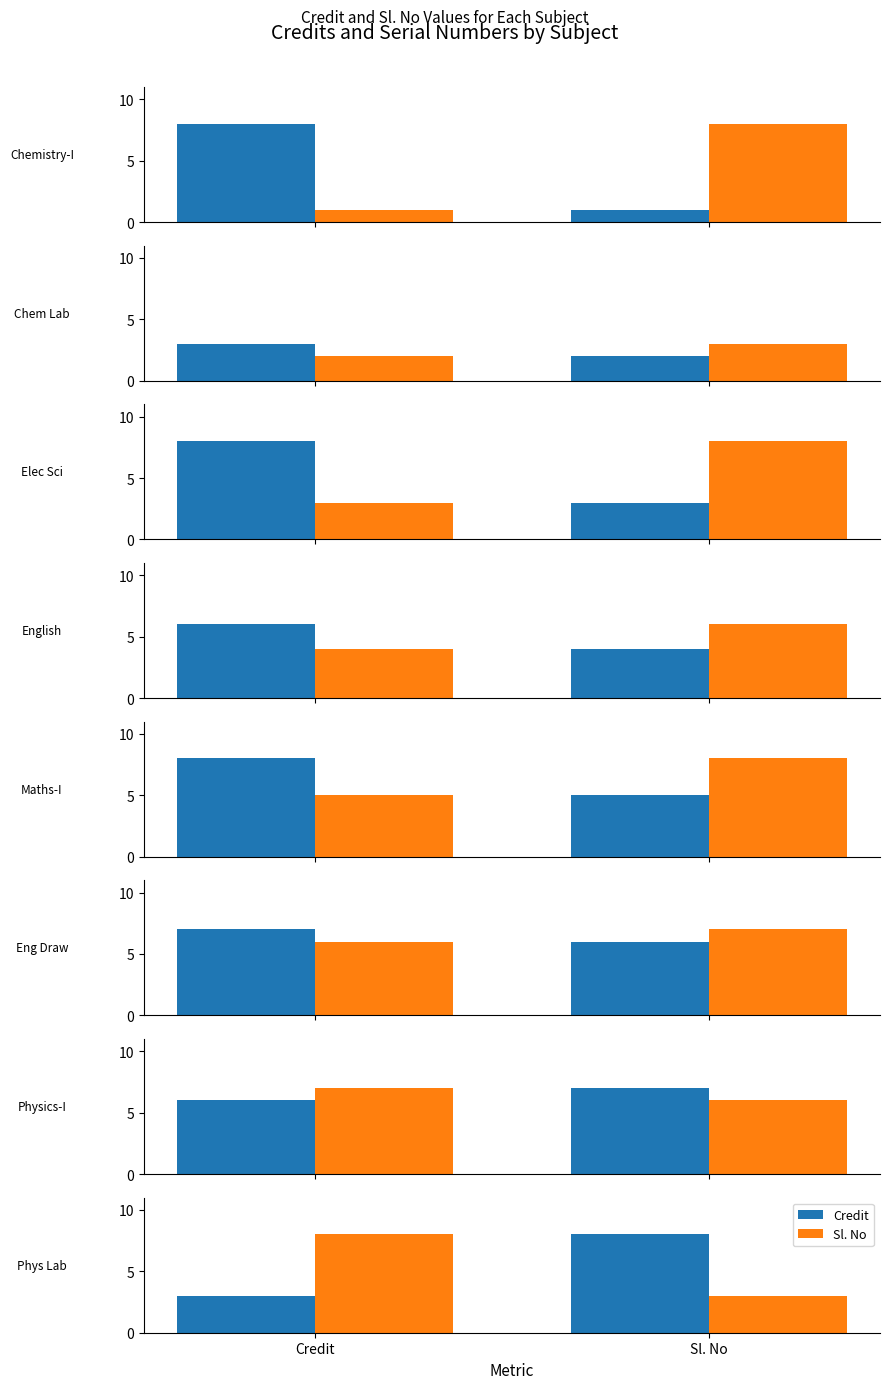

Where is Credit nearest to the value 5?

Credit